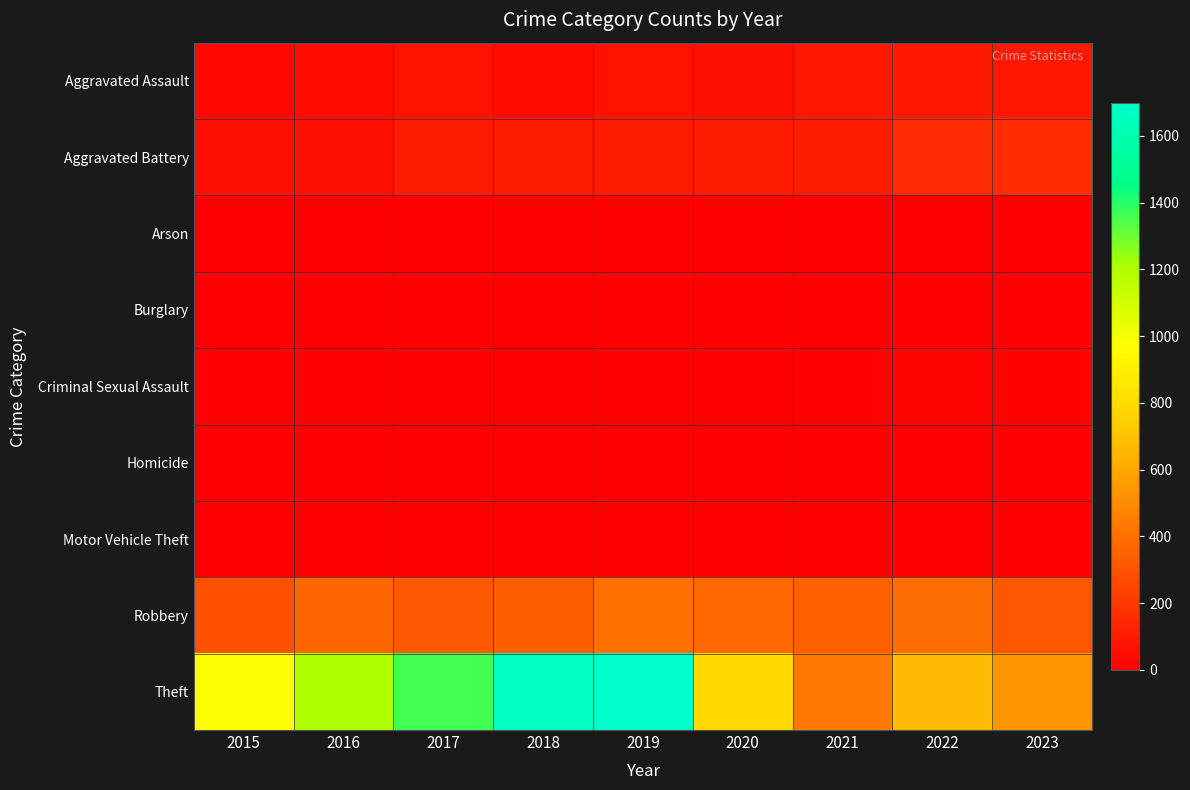

What is the difference between the highest and lowest values at 2022?

673